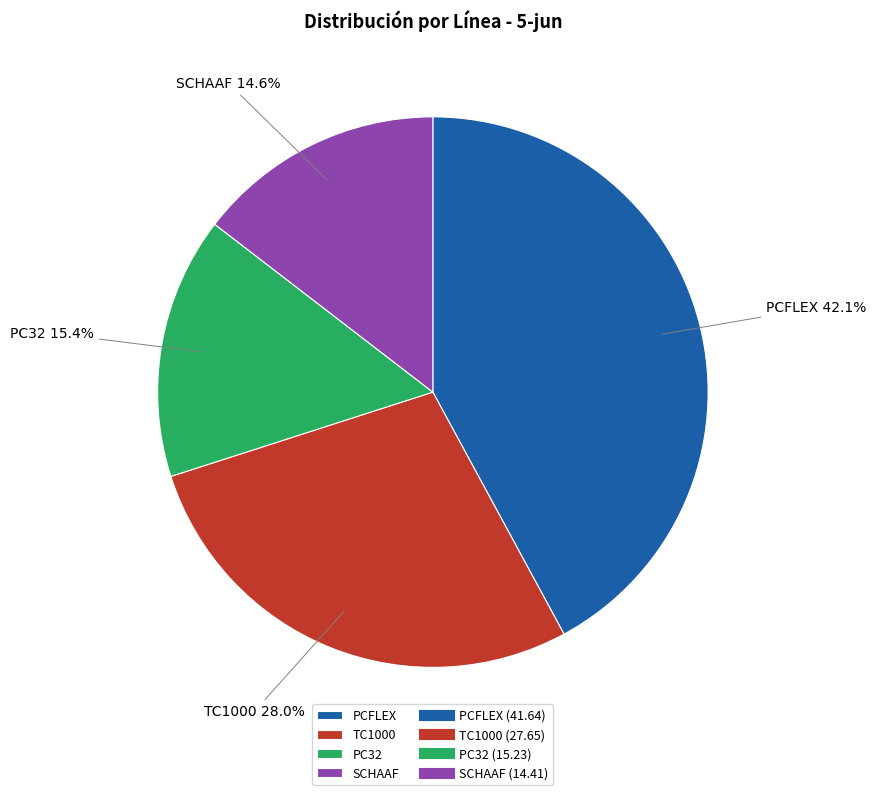

Which category has the smallest portion of the pie?

SCHAAF